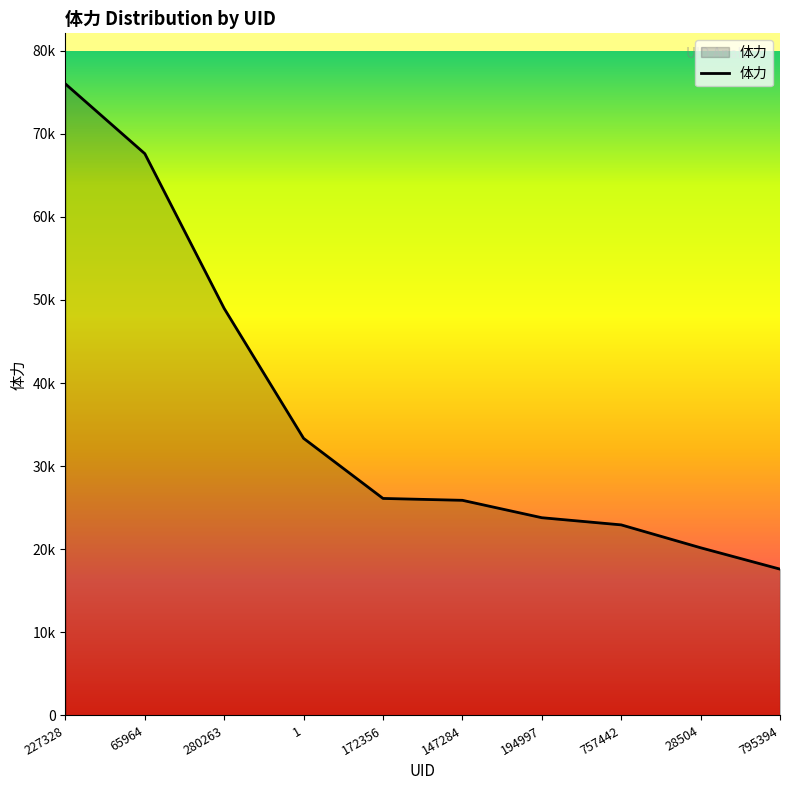

What is the value of the 9th point from the left?

20181